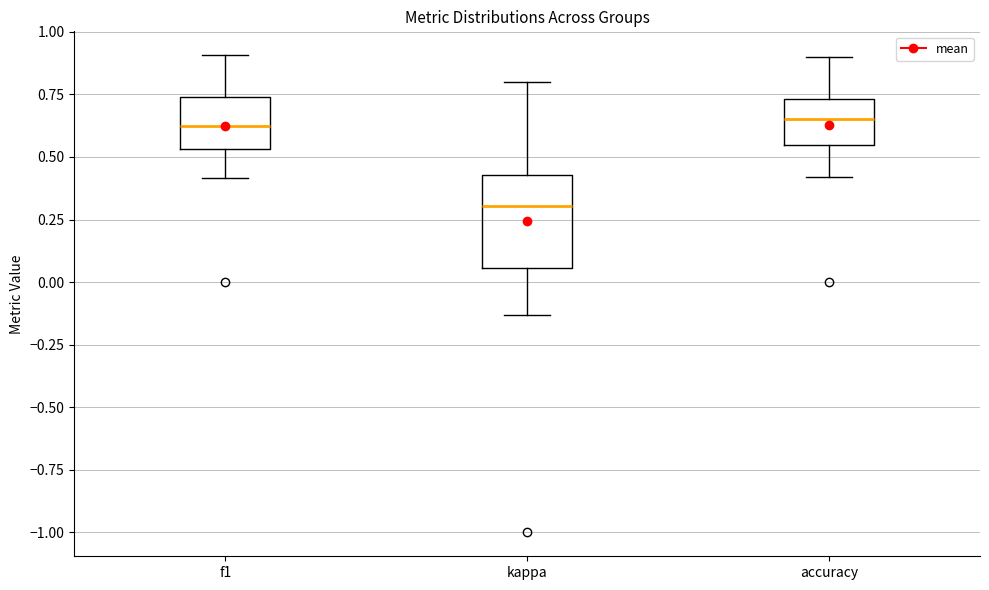

Reading left to right, read every box against the y-axis: the position of its median line, the range the box covers, and the ends of its whiskers. The values are not printed on the chart, so give them approximately, as read against the axis.

f1: median 0.65, box 0.55 to 0.75, whiskers 0.40 to 0.90
kappa: median 0.30, box 0.05 to 0.45, whiskers -0.15 to 0.80
accuracy: median 0.65, box 0.55 to 0.75, whiskers 0.40 to 0.90